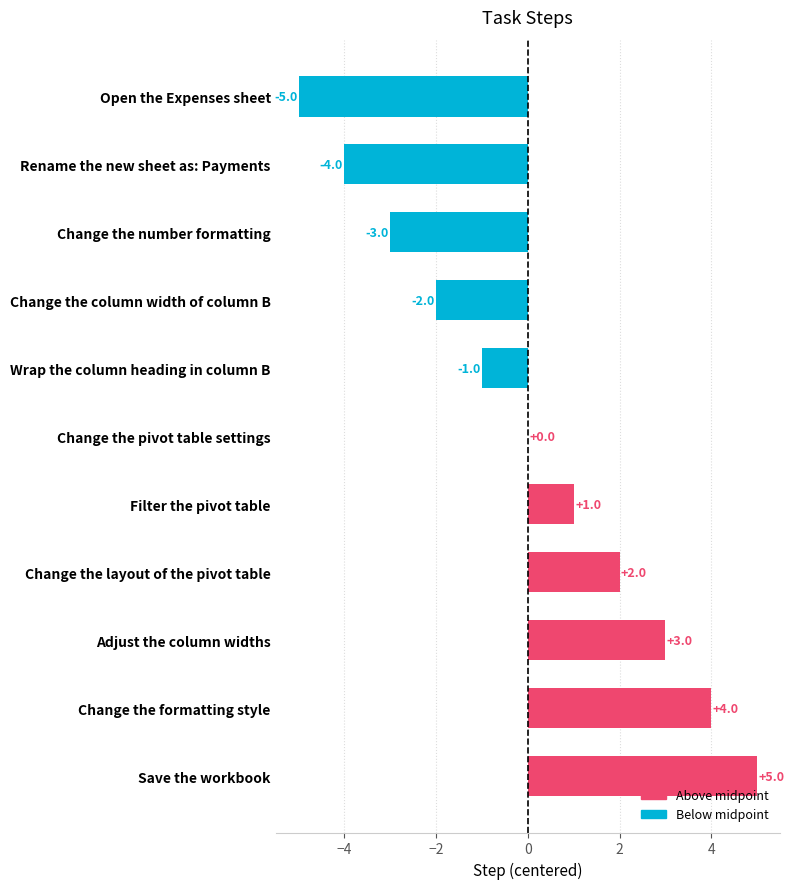

Is it true that the value at Change the formatting style is 7?

False